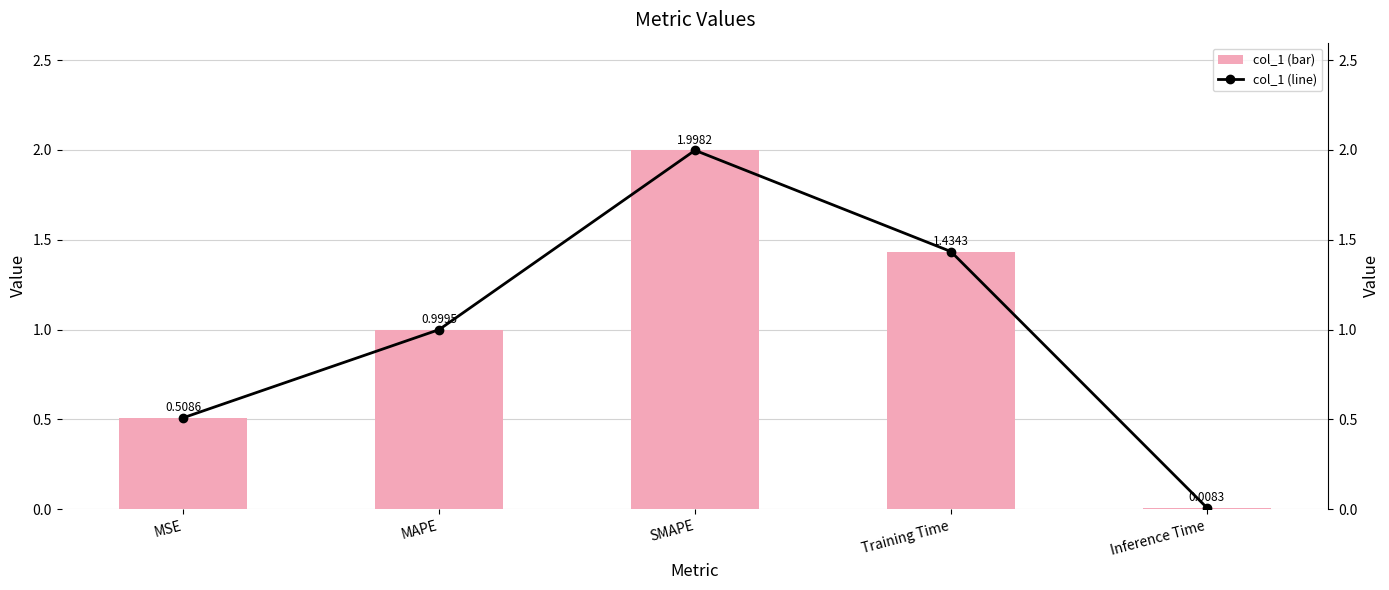

What is the label of the 4th bar from the left?

Training Time